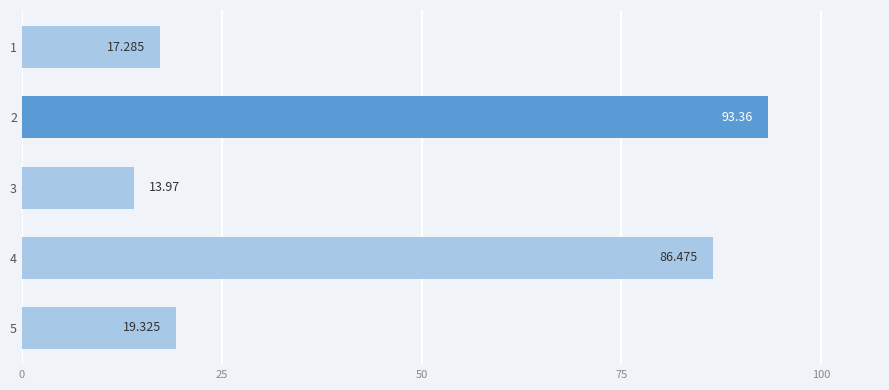

How many series are shown in this chart?

1